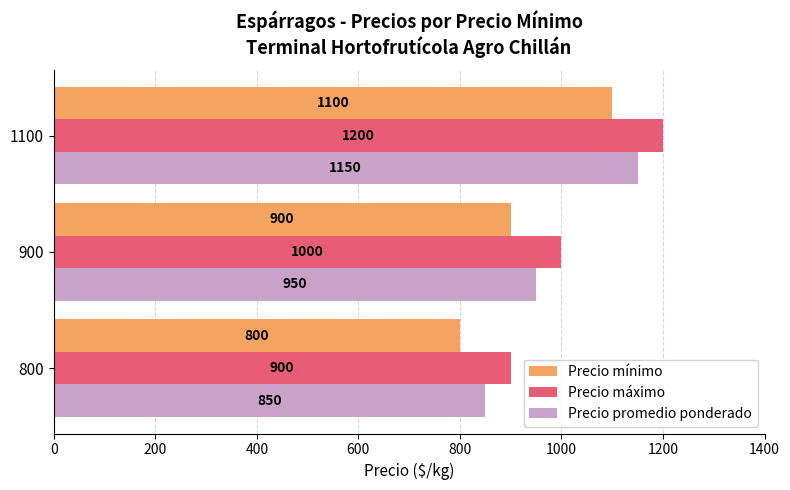

True or false: Precio máximo has a value of 900 at 800.

True